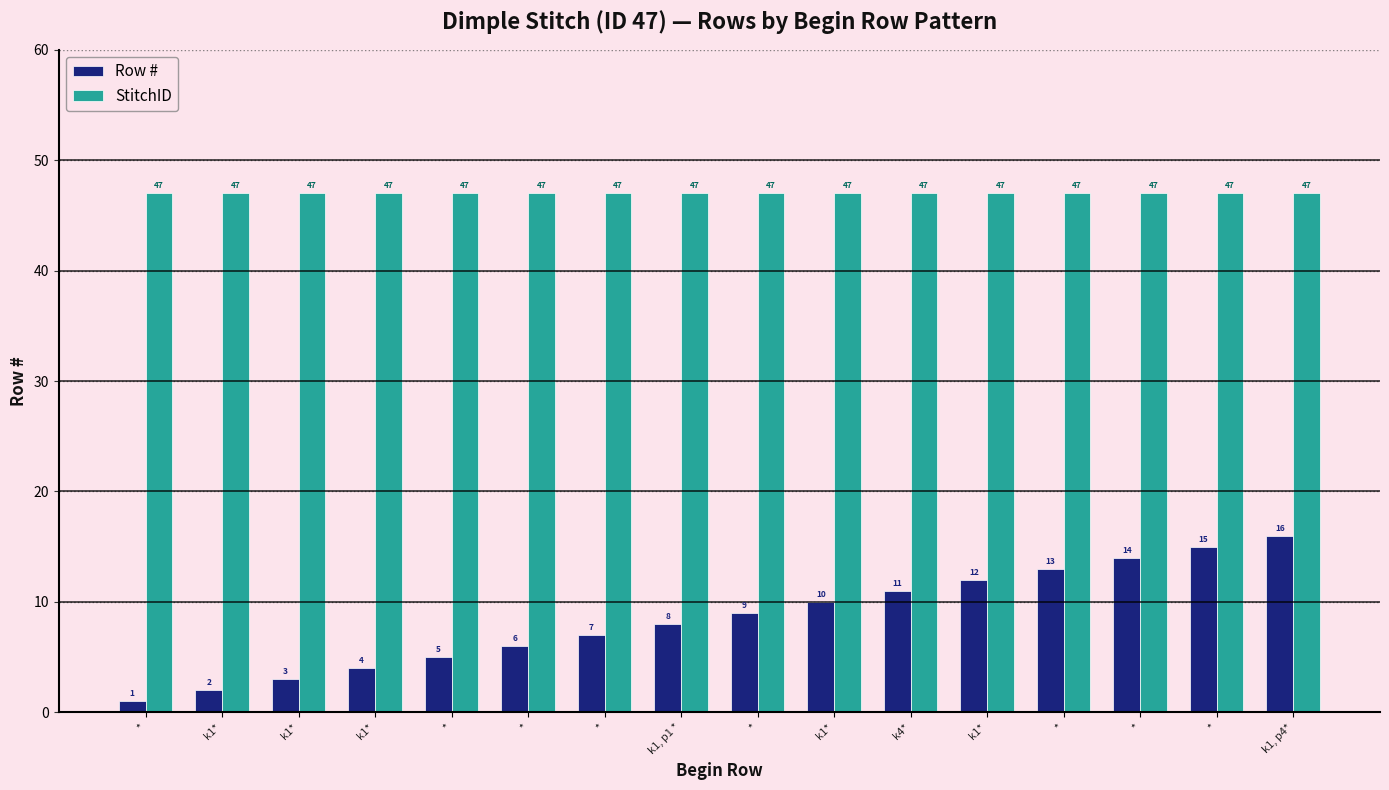

What are all the series names shown in the legend?

Row #, StitchID